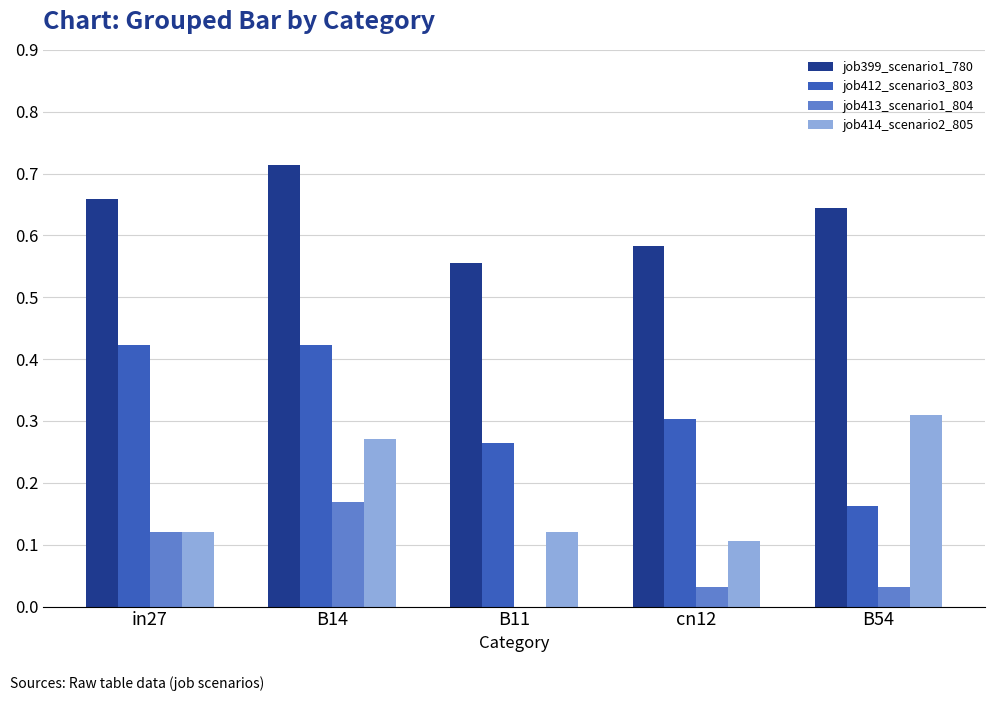

What is the sum of all job414_scenario2_805 values?

0.9